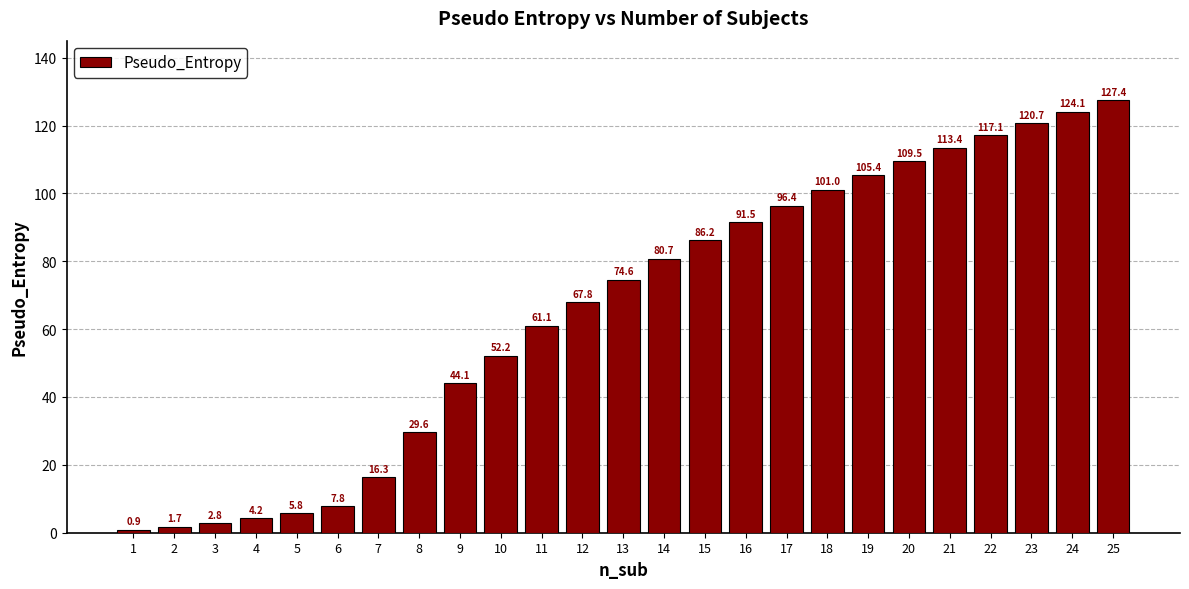

True or false: the data shows 127.4 at 25.

True